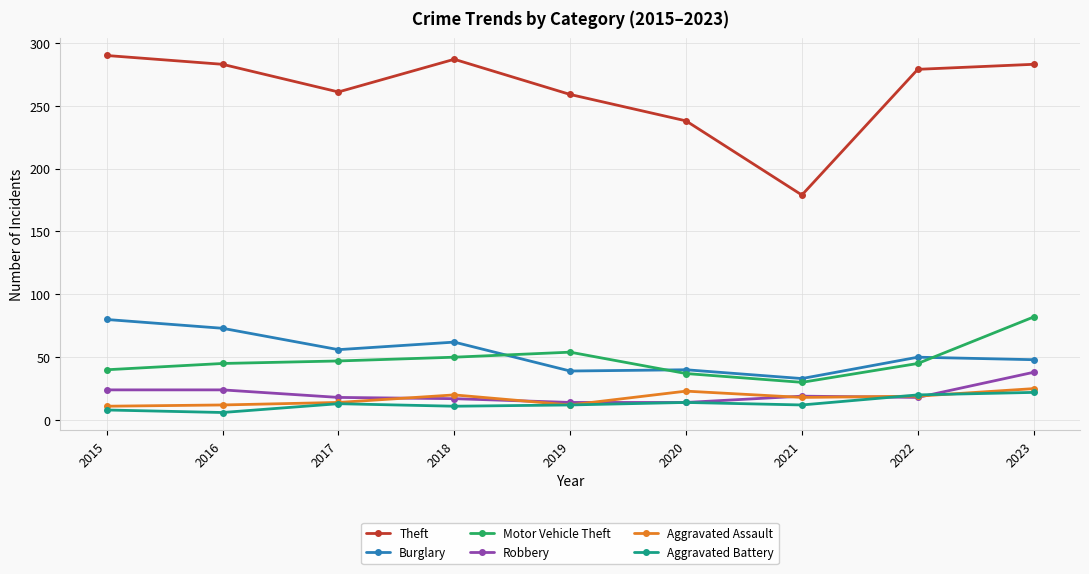

The value of Burglary at 2018 is 21. True or false?

False